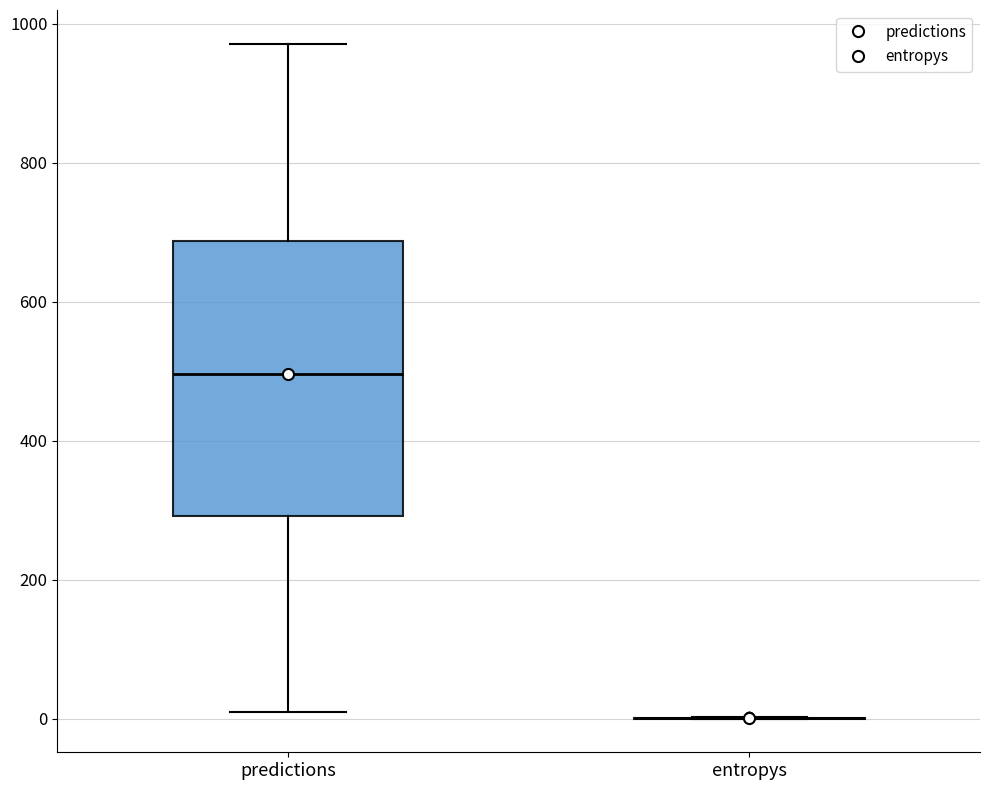

Which box is the tallest, from its lower edge to its upper edge?

predictions